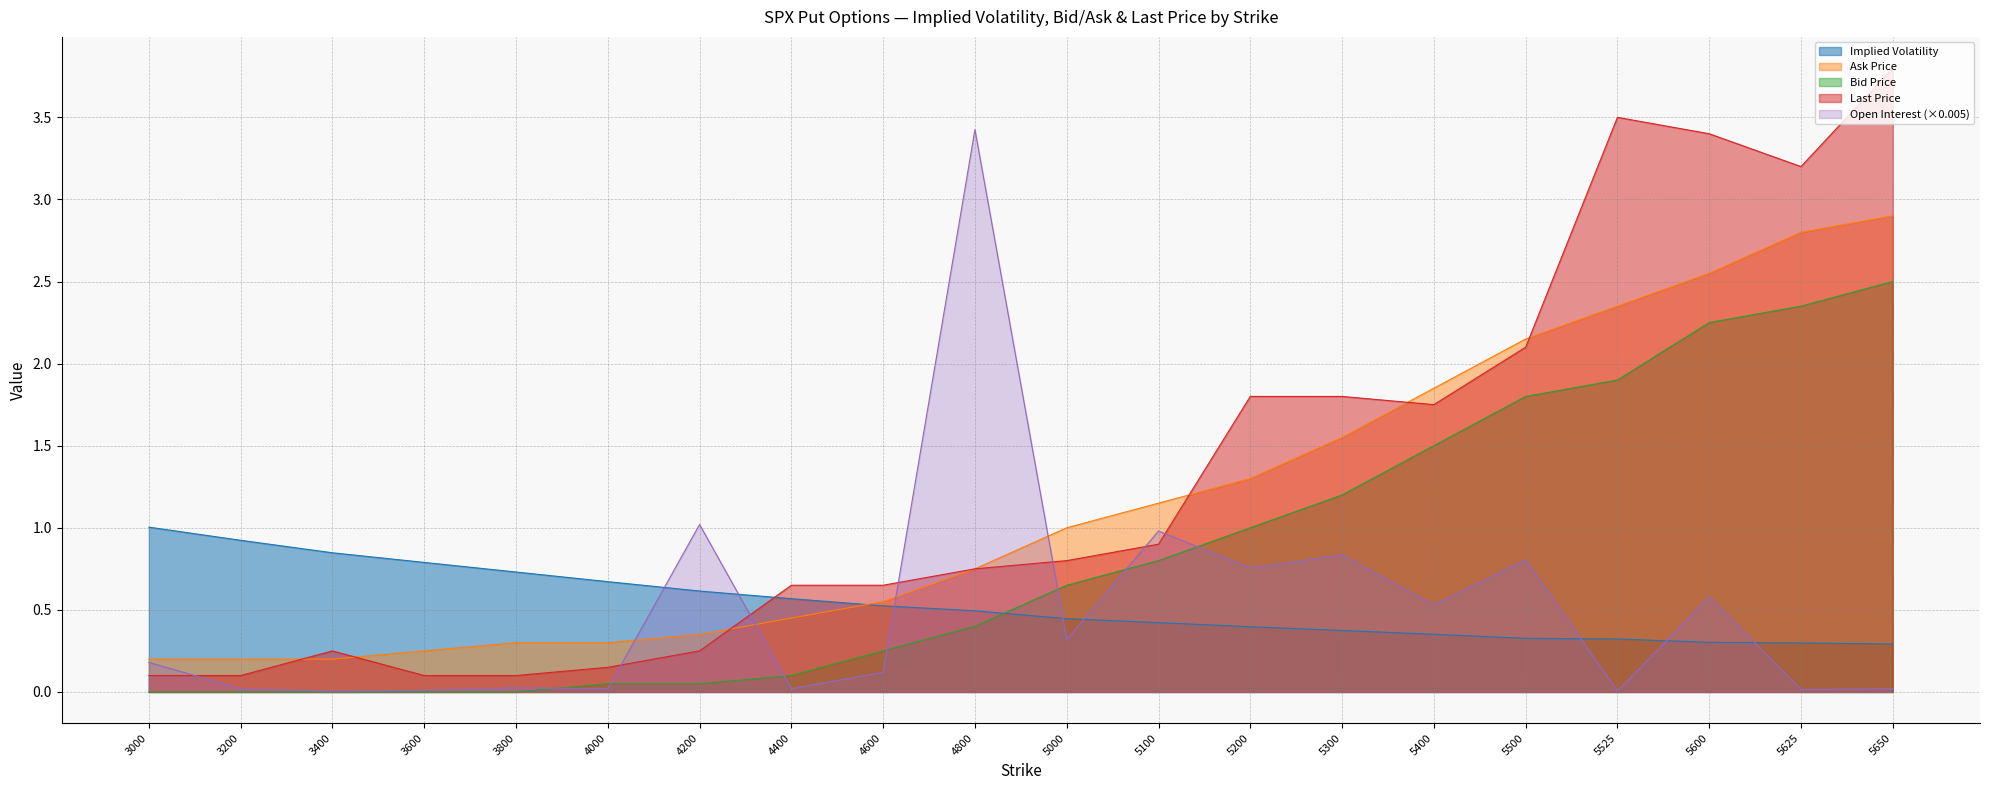

After their last crossing, which series has the higher values: lastPrice or ask?

lastPrice